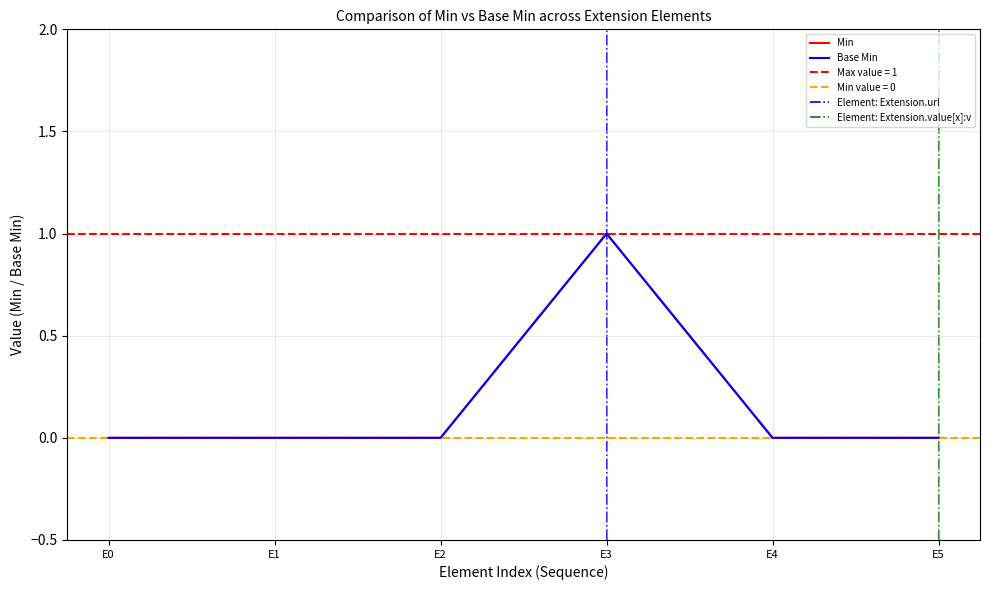

How many distinct data groups are displayed?

2